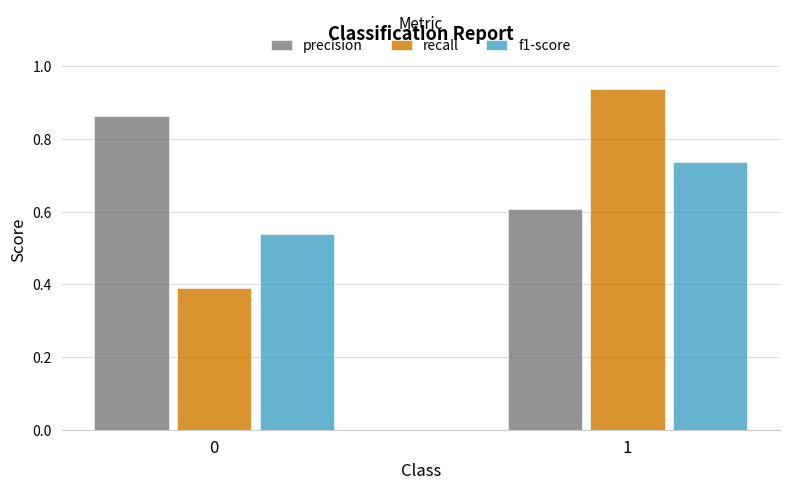

Are the bars grouped side by side (vs. stacked)?

Yes